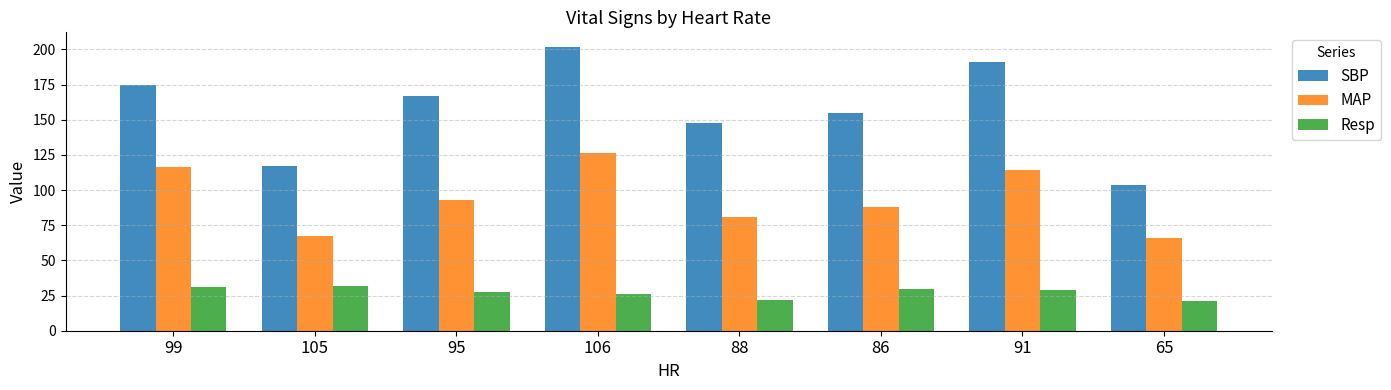

What is the minimum value for MAP?

65.8